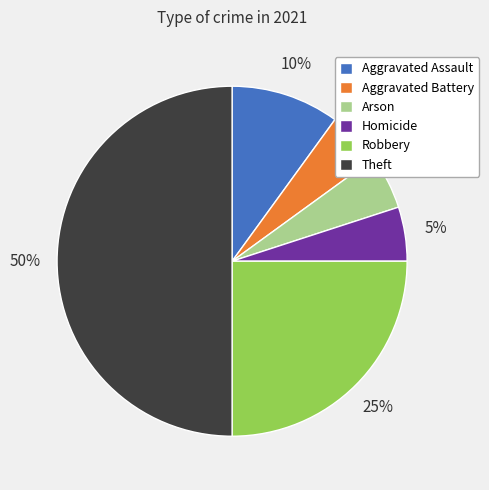

True or false: Aggravated Assault accounts for 10% of the total.

True